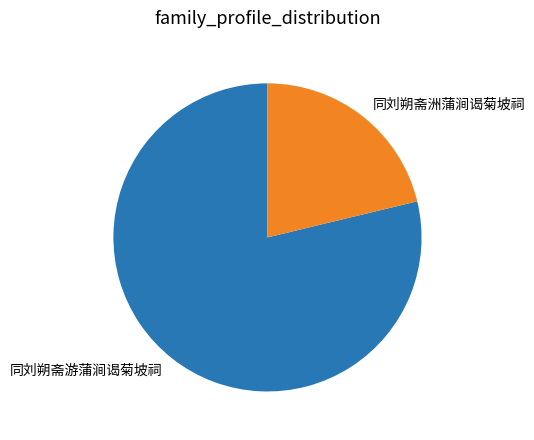

Do 同刘朔斋游蒲涧谒菊坡祠 and 同刘朔斋洲蒲涧谒菊坡祠 together represent more than half of the pie?

Yes